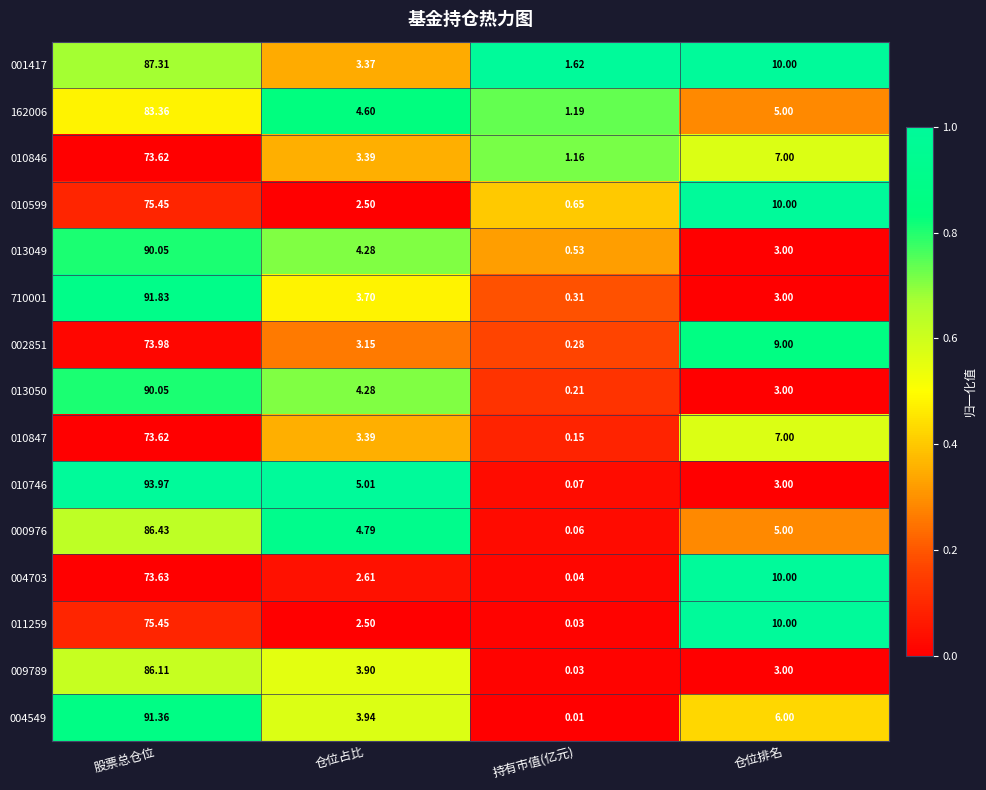

List the labels in order of 010847 value, smallest first.

持有市值(亿元), 仓位占比, 仓位排名, 股票总仓位